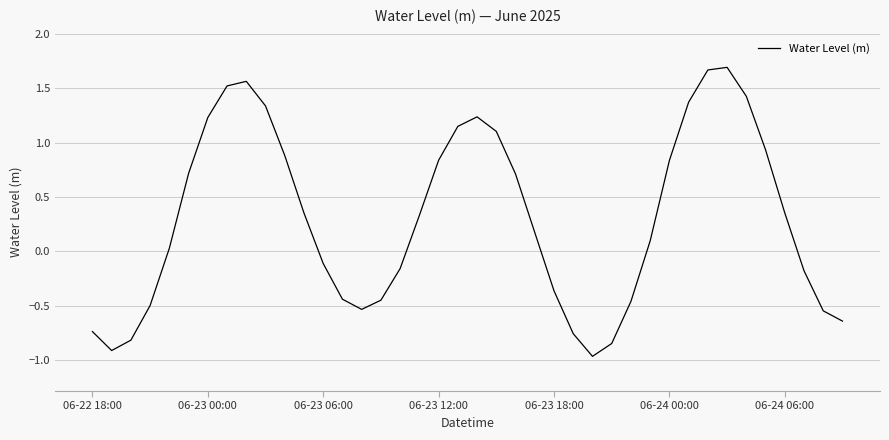

What is the difference between the maximum and minimum values?

2.7